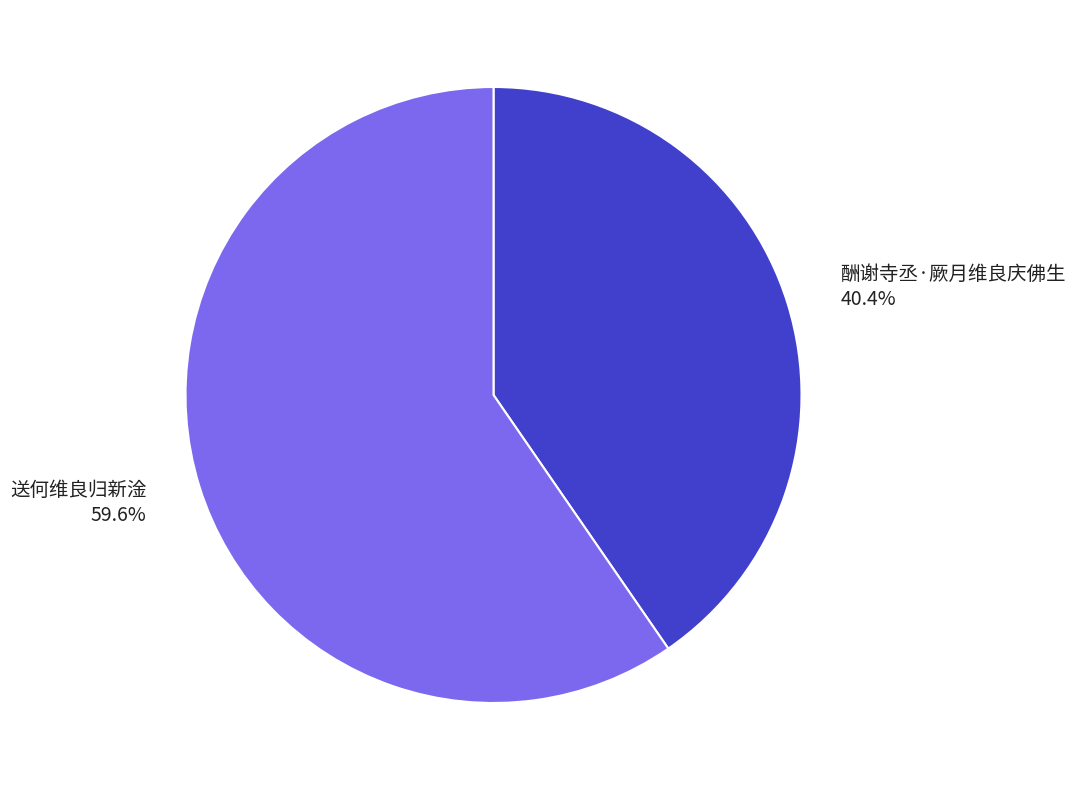

To the nearest percent, what is the combined percentage of 酬谢寺丞·厥月维良庆佛生 and 送何维良归新淦?

100%